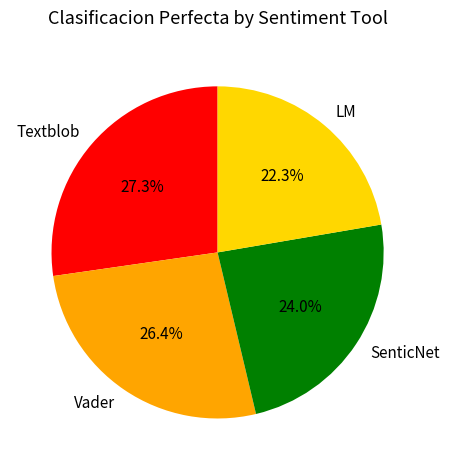

What percentage is NOT represented by SenticNet?

76.0%